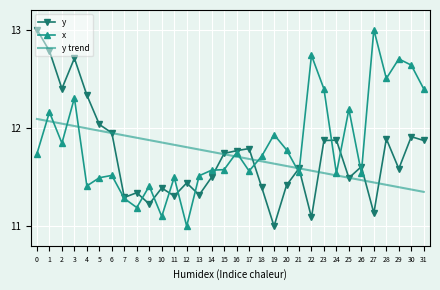

True or false: y trend has a value of 12.1 at 0.

True